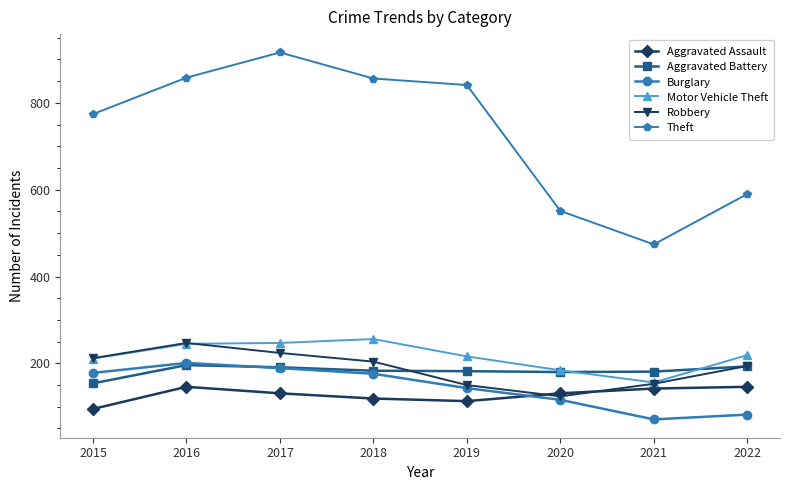

What is the value of the Motor Vehicle Theft point at the 3rd from the left?

247